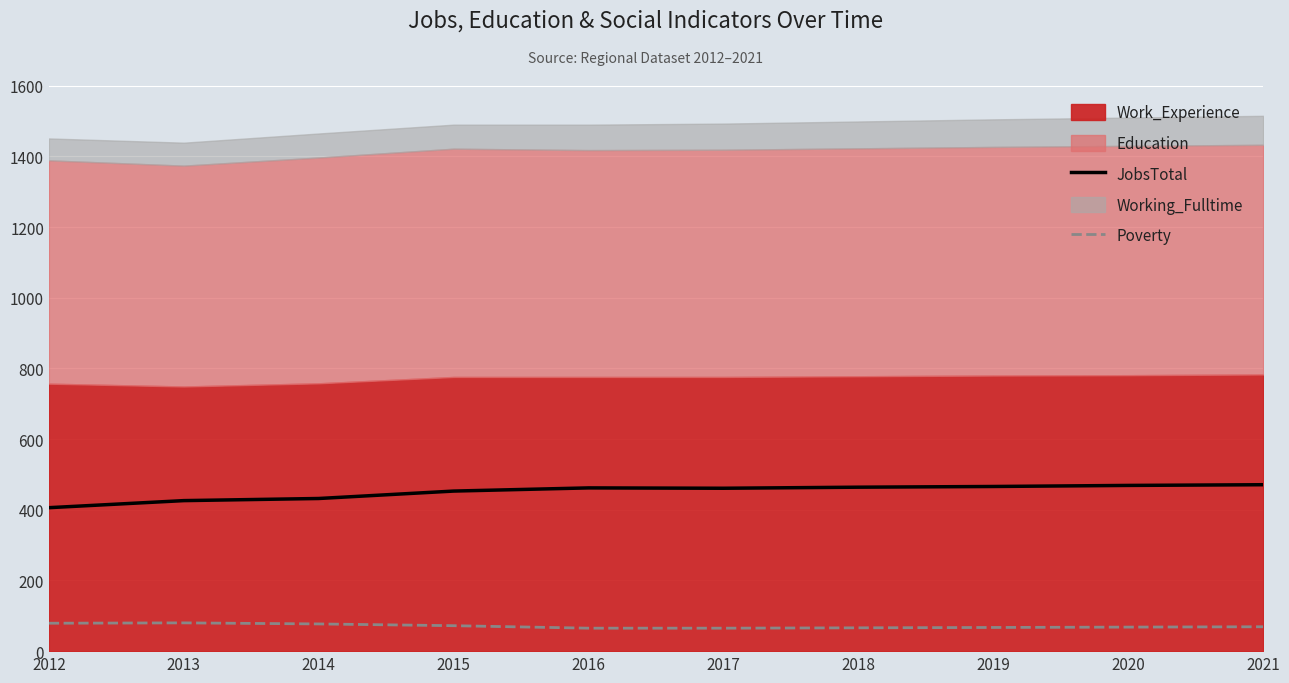

What is the highest value of the Poverty series?

80